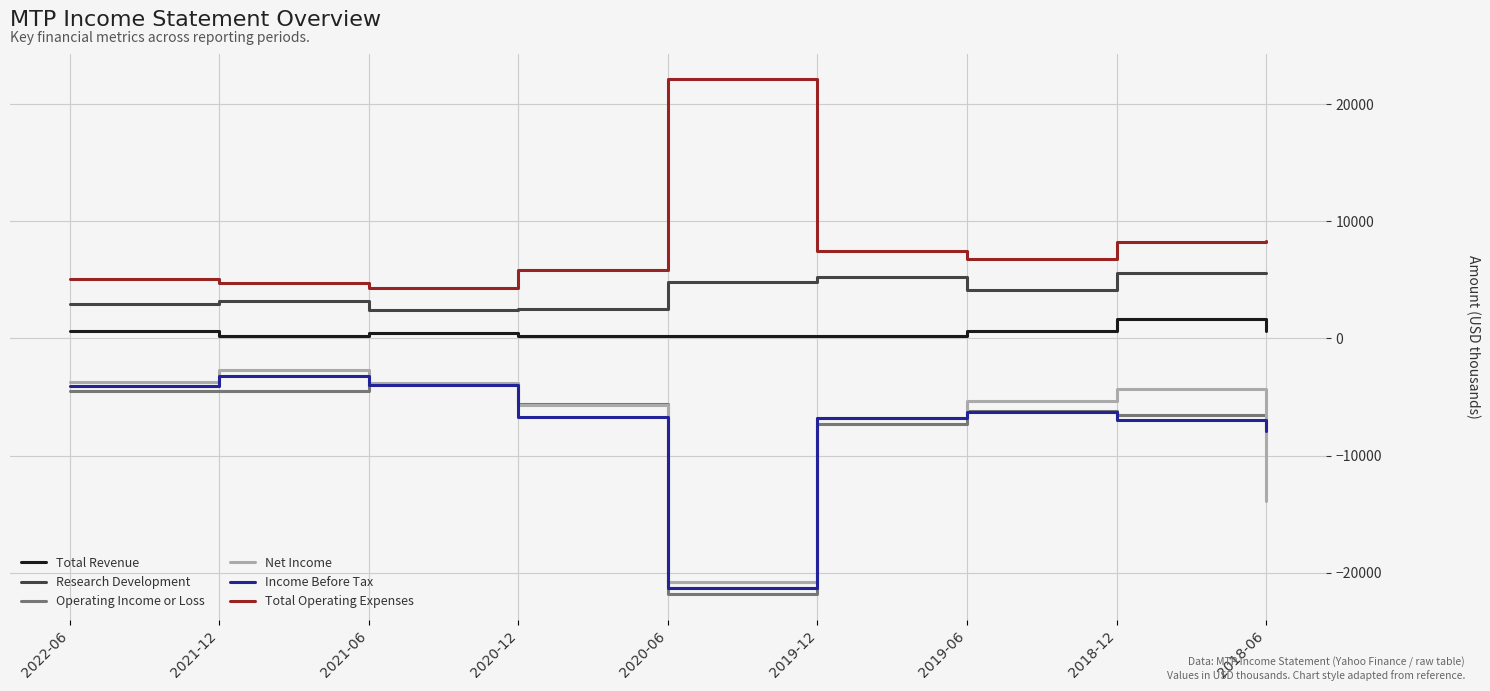

True or false: Operating Income or Loss and Total Revenue cross at least once.

False